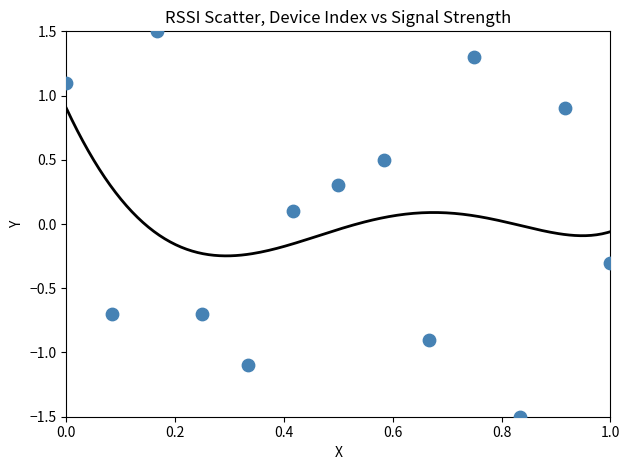

What is the range of X values (max minus min)?

1.0